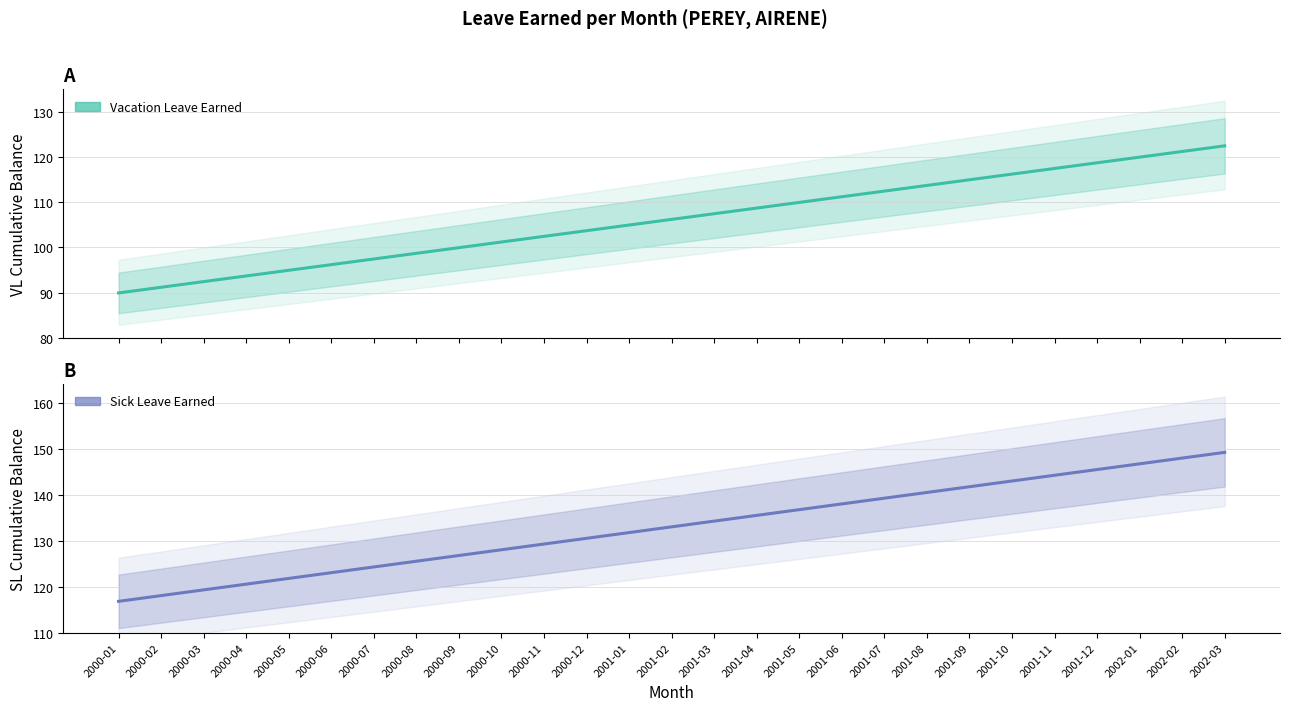

List the series in order of their peak value, highest first.

Sick Leave Earned, Vacation Leave Earned